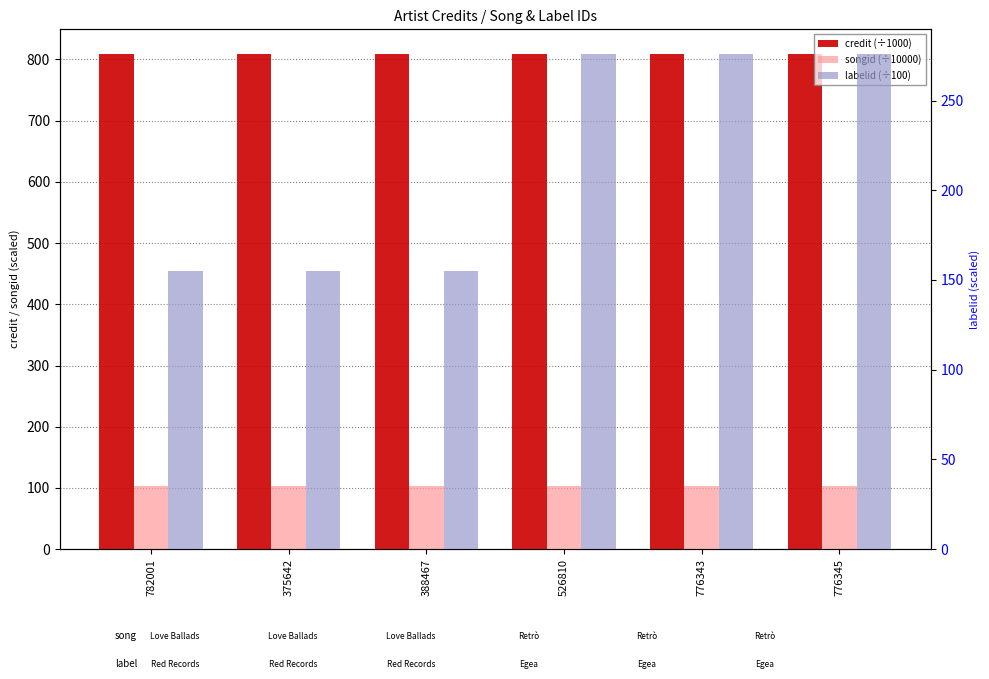

Which series has the largest total across all categories?

credit (÷1000)